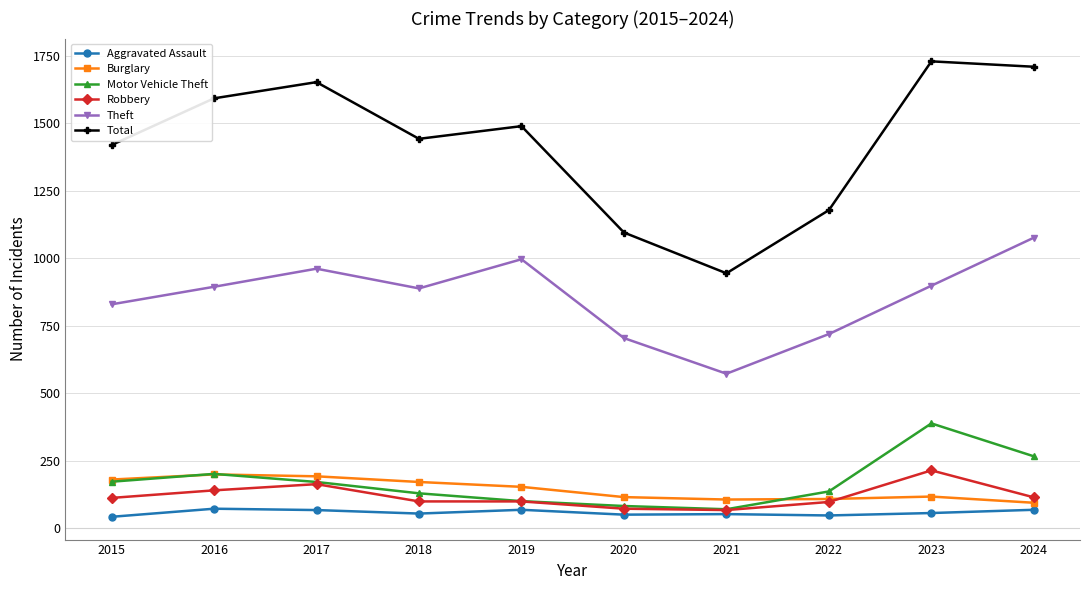

What value does the Total series have at 2016?

1592